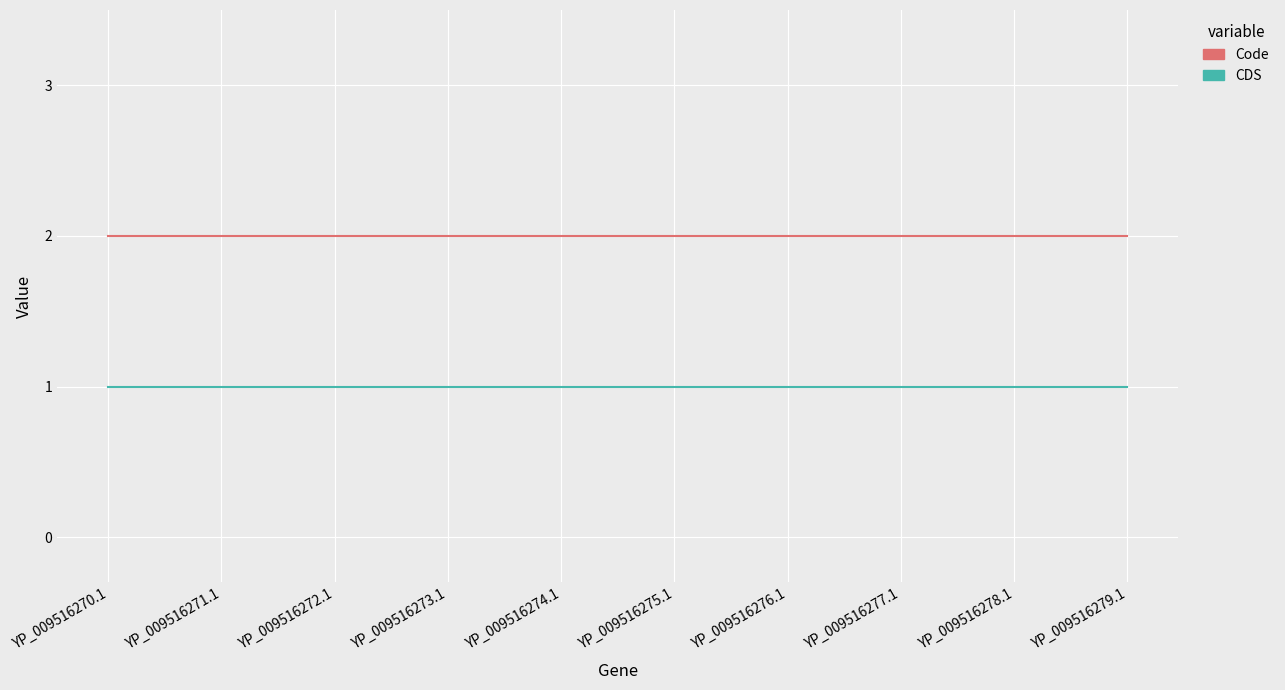

What is the average value of the CDS series?

1